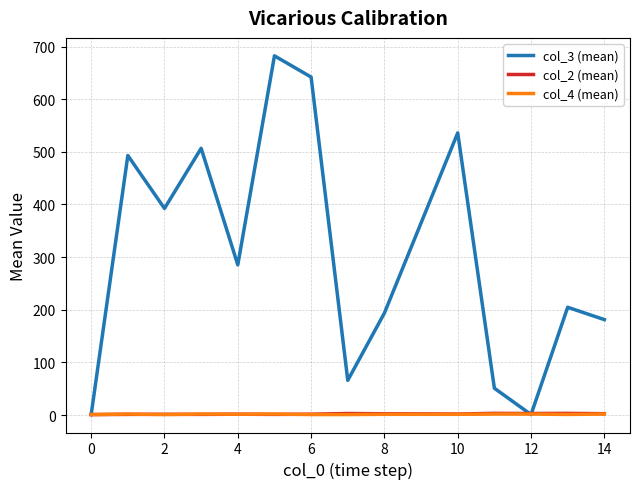

What is the highest value of the col_2 (mean) series?

3.3